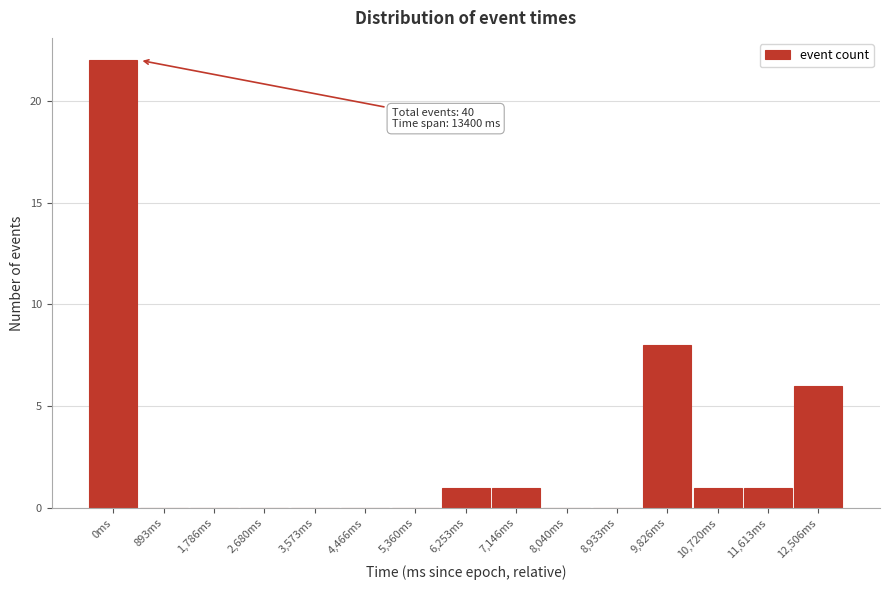

Reading left to right, list all the values displayed in this chart.

0ms=22	893ms=0	1,786ms=0	2,680ms=0	3,573ms=0	4,466ms=0	5,360ms=0	6,253ms=1	7,146ms=1	8,040ms=0	8,933ms=0	9,826ms=8	10,720ms=1	11,613ms=1	12,506ms=6